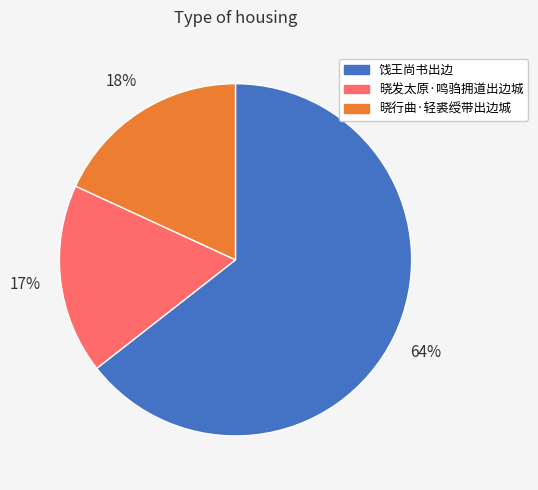

Approximately how many times larger is the value at 晓发太原·鸣驺拥道出边城 compared to 饯王尚书出边?

0.3